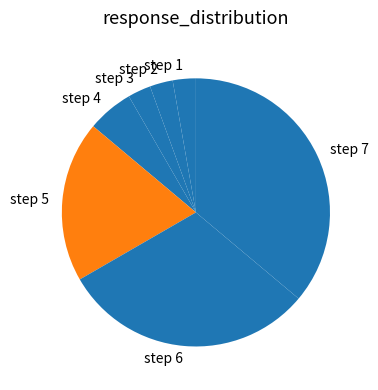

Count the number of slices in the pie.

7